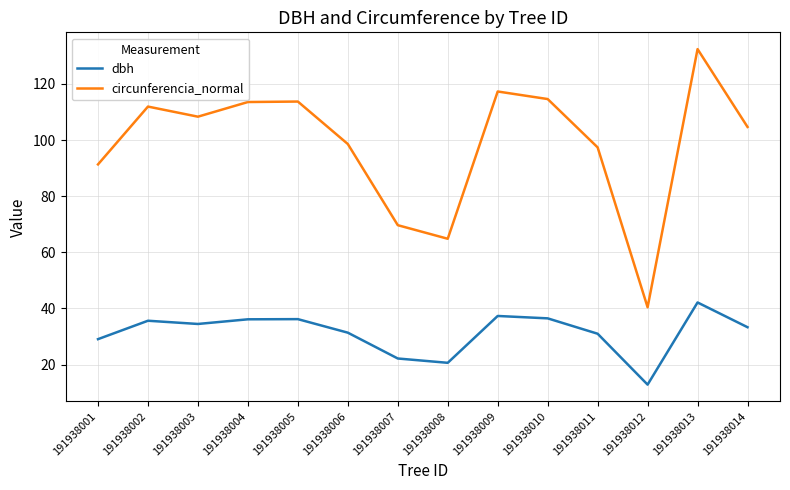

Where is dbh nearest to the value 27?

191938001